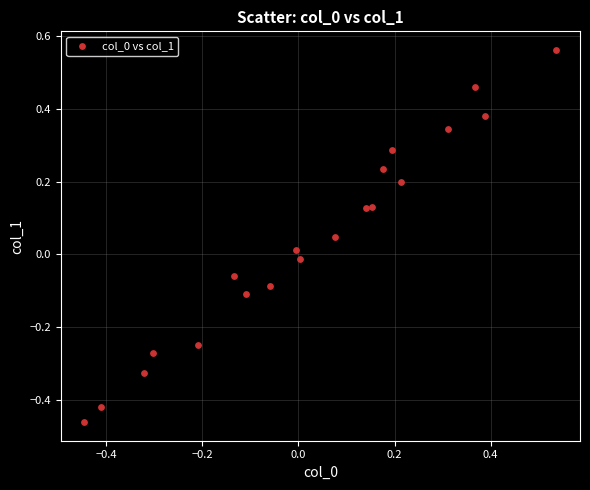

What is the range of X values (max minus min)?

1.0